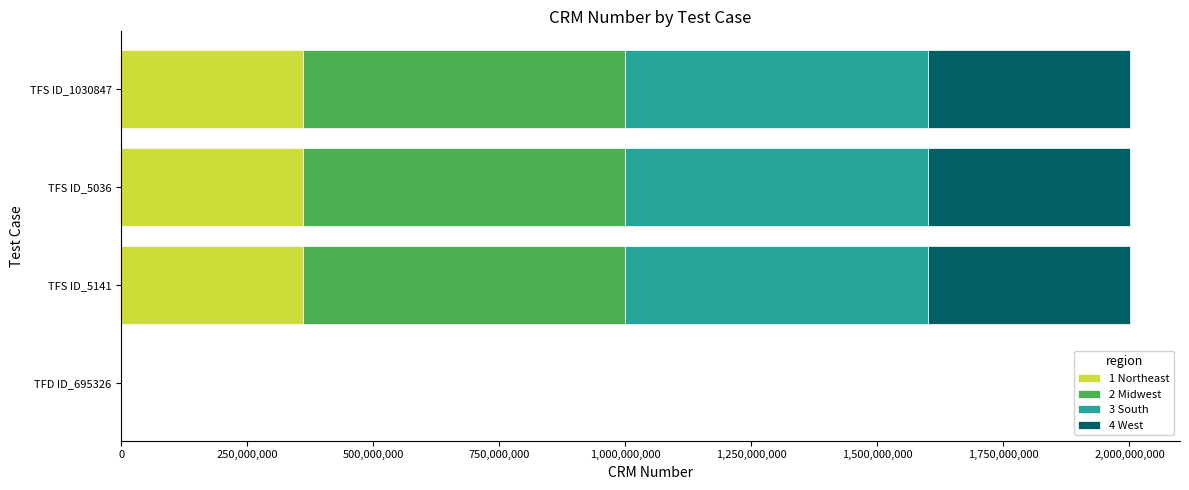

What is the total value across all series at TFS ID_5141?

2000214497.0